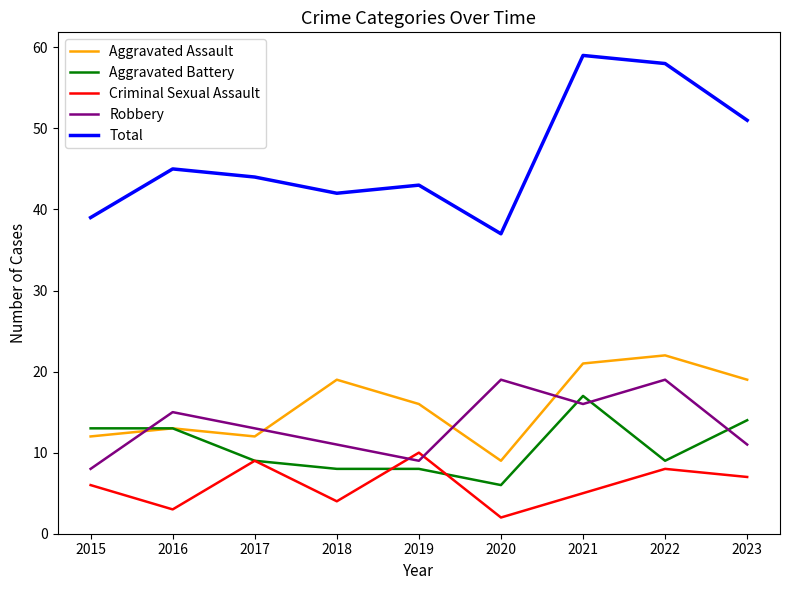

What is the total value across all series at 2021?

118